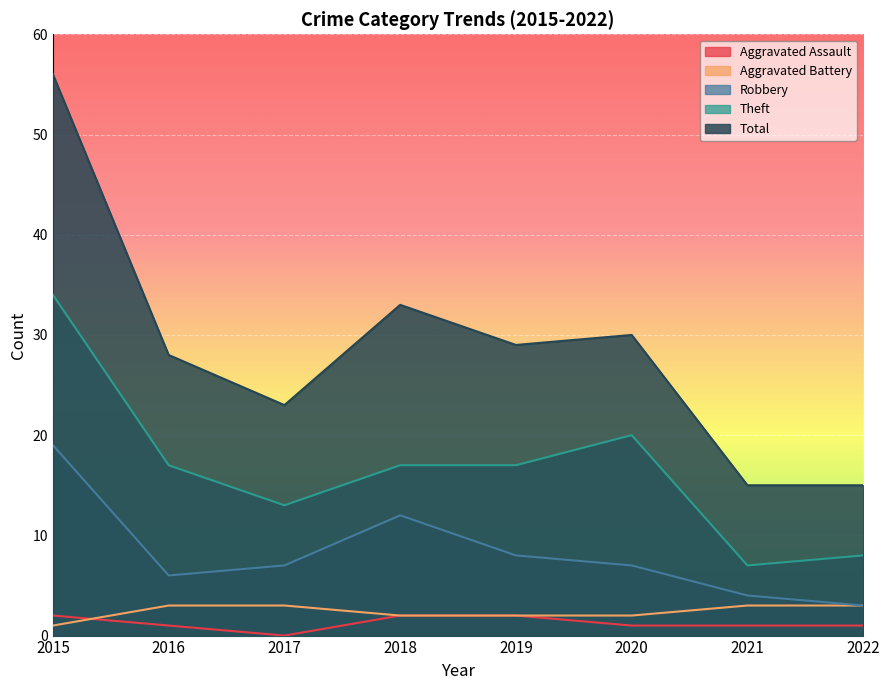

How many data points in Total are less than 29?

4